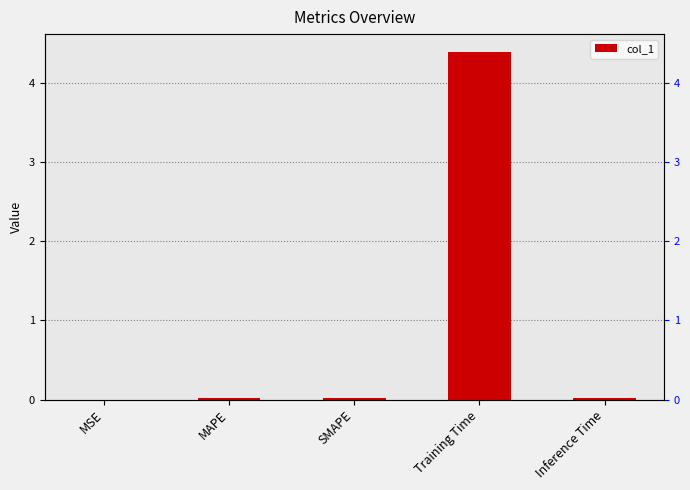

Count the number of categories in the chart.

5